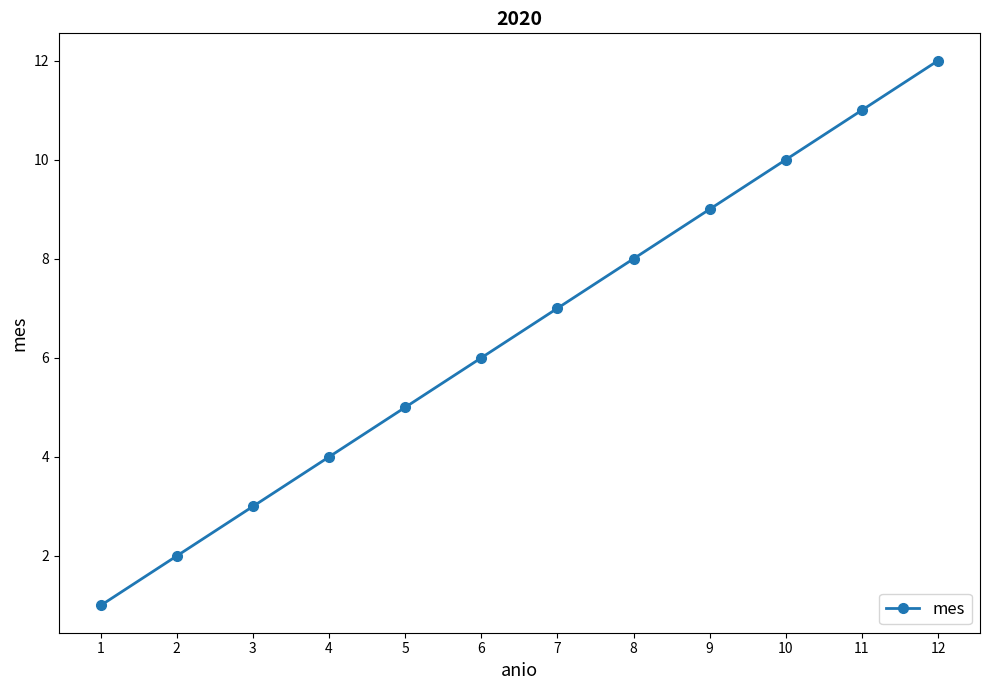

At which category does the chart reach its minimum across all series?

1